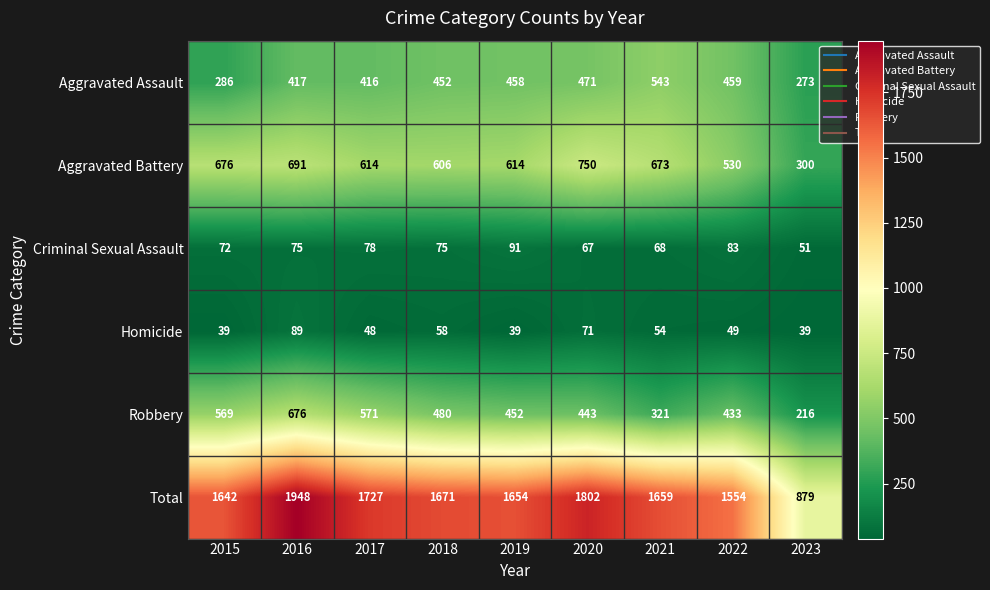

At which category is the sum across all series the highest?

2016